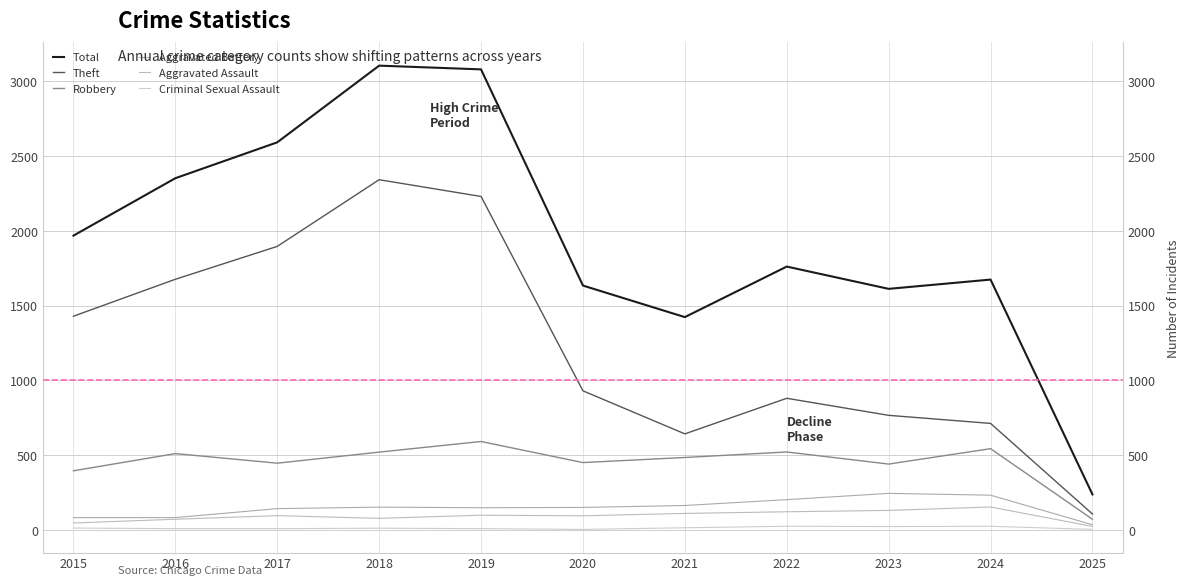

Reading right to left, what are all the values shown in this chart?

Total: 2025=237	2024=1674	2023=1612	2022=1761	2021=1423	2020=1634	2019=3080	2018=3105	2017=2592	2016=2352	2015=1968
Theft: 2025=106	2024=712	2023=766	2022=880	2021=642	2020=930	2019=2230	2018=2342	2017=1896	2016=1676	2015=1429
Robbery: 2025=71	2024=543	2023=440	2022=521	2021=484	2020=450	2019=591	2018=520	2017=446	2016=510	2015=395
Aggravated Battery: 2025=34	2024=232	2023=244	2022=202	2021=163	2020=150	2019=148	2018=152	2017=142	2016=82	2015=82
Aggravated Assault: 2025=23	2024=153	2023=130	2022=121	2021=110	2020=94	2019=98	2018=77	2017=95	2016=71	2015=46
Criminal Sexual Assault: 2025=3	2024=24	2023=22	2022=24	2021=14	2020=3	2019=8	2018=11	2017=8	2016=8	2015=12